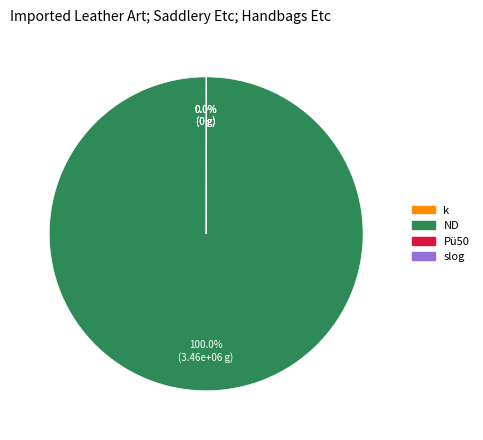

Which slice represents more than half of the pie?

ND